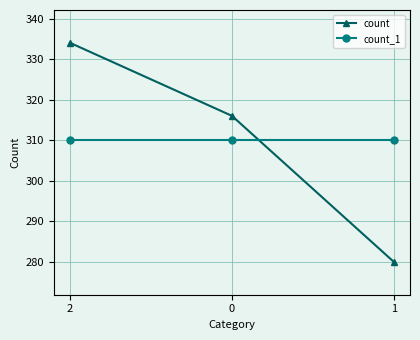

The value of count_1 at 2 is 310. True or false?

True